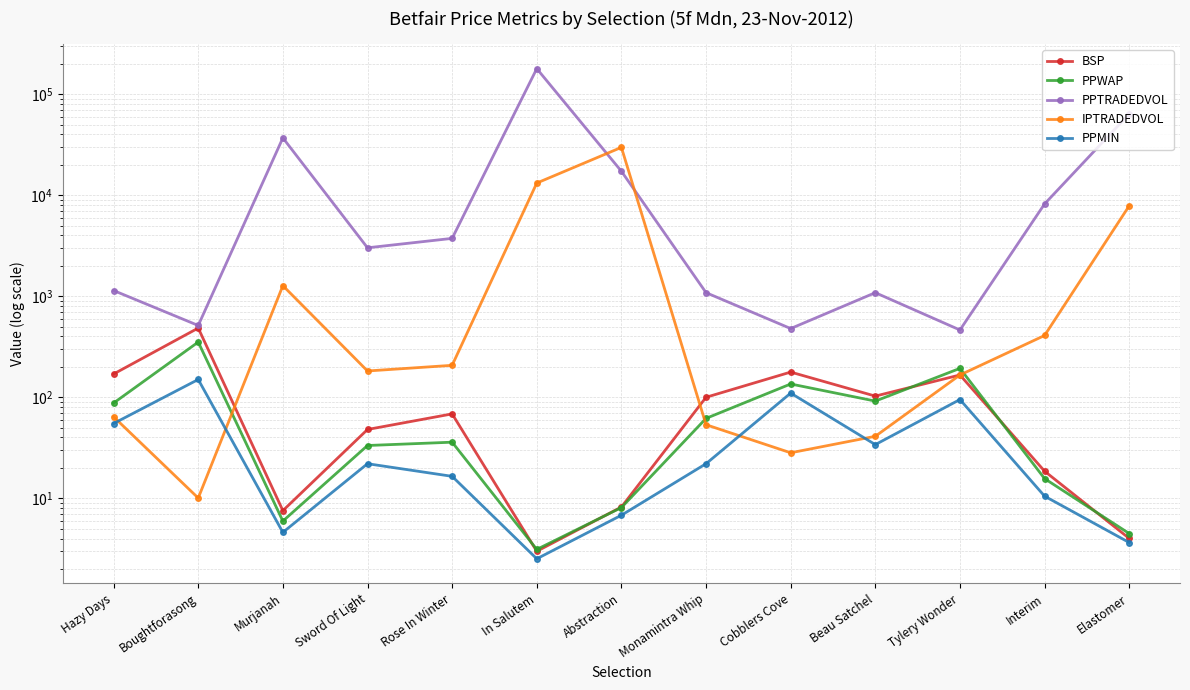

After their last crossing, which series has the higher values: PPMIN or IPTRADEDVOL?

IPTRADEDVOL